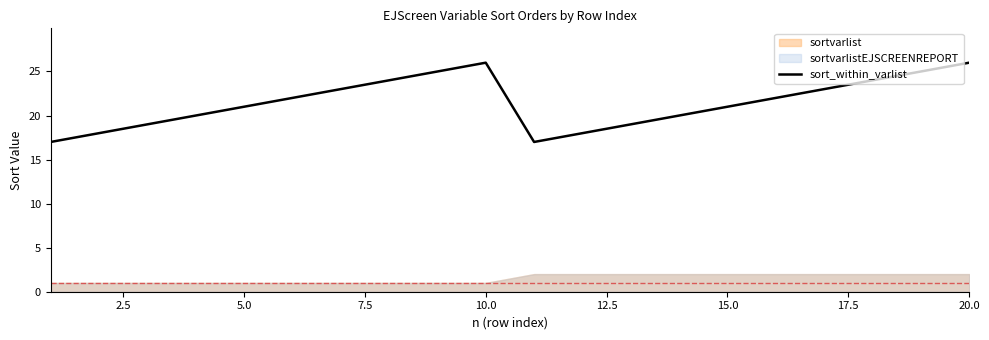

How many points are higher than both their immediate neighbors (excluding endpoints)?

1